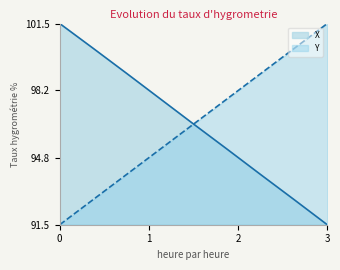

Is it true that X equals 101.5 at 0?

True